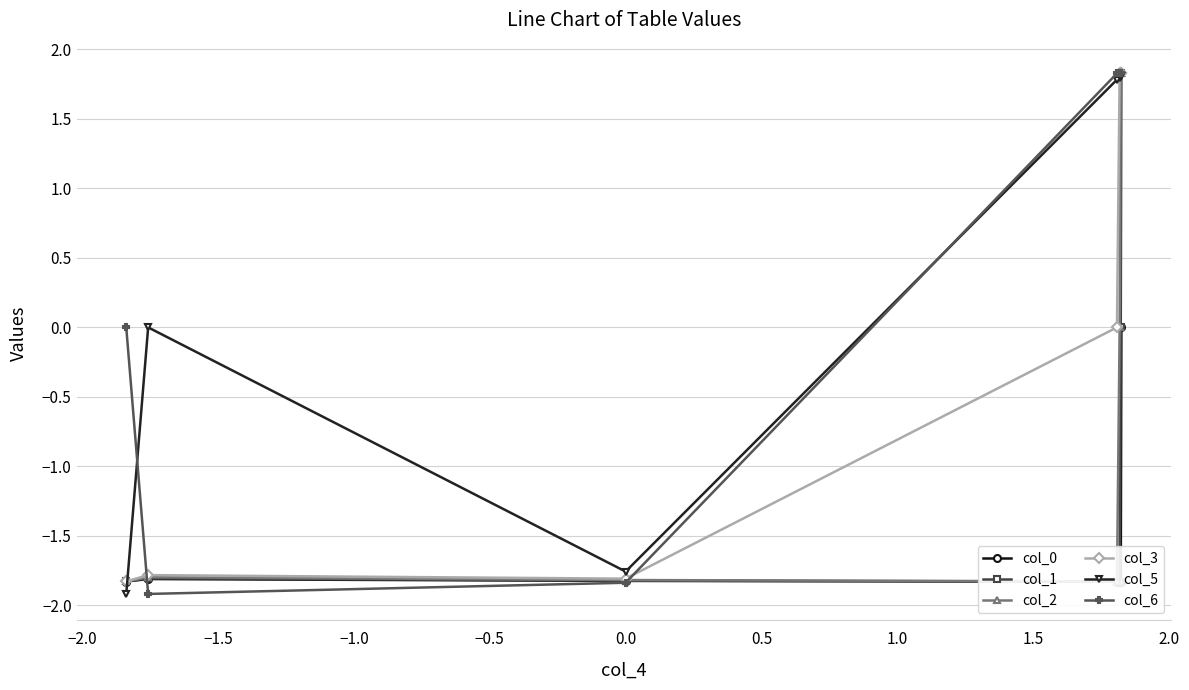

Reading left to right, what are all the values shown in this chart?

col_0: 0.0	-1.8	-1.8	-1.8	-1.8	-1.8	-1.8
col_1: 1.8	0.0	-1.8	-1.8	-1.8	-1.8	-1.8
col_2: 1.8	1.8	0.0	-1.8	-1.8	-1.8	-1.8
col_3: 1.8	1.8	1.8	0.0	-1.8	-1.8	-1.8
col_5: 1.8	1.8	1.8	1.8	-1.8	0.0	-1.9
col_6: 1.8	1.8	1.8	1.8	-1.8	-1.9	0.0